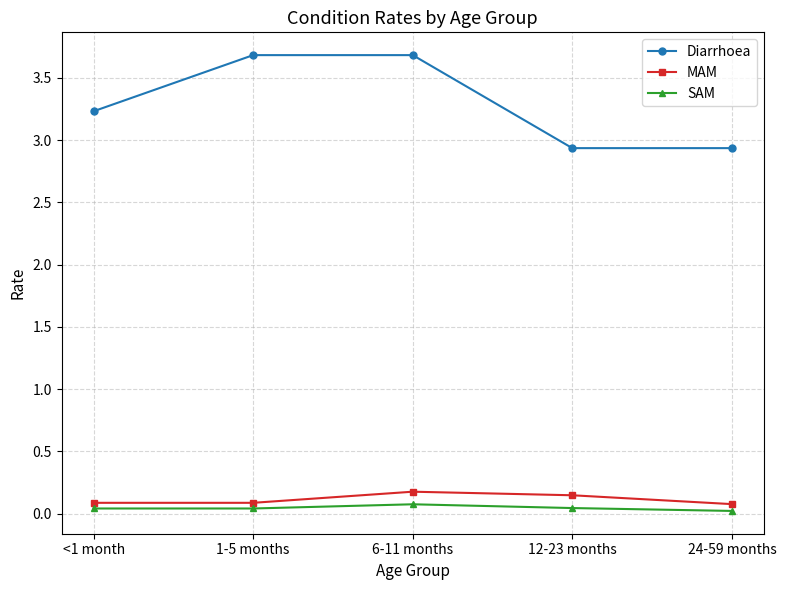

True or false: MAM and Diarrhoea cross at least once.

False